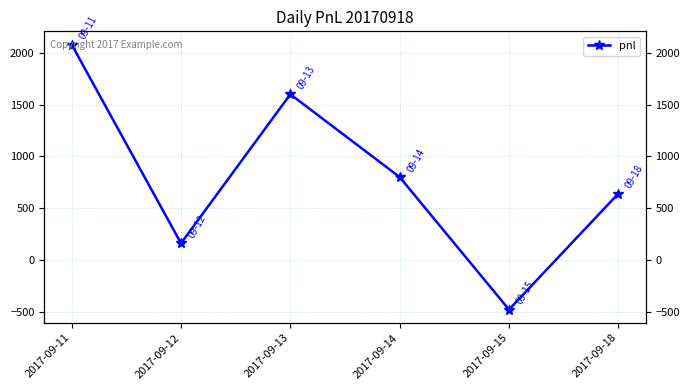

Count the values in the range 160 to 1600.

4